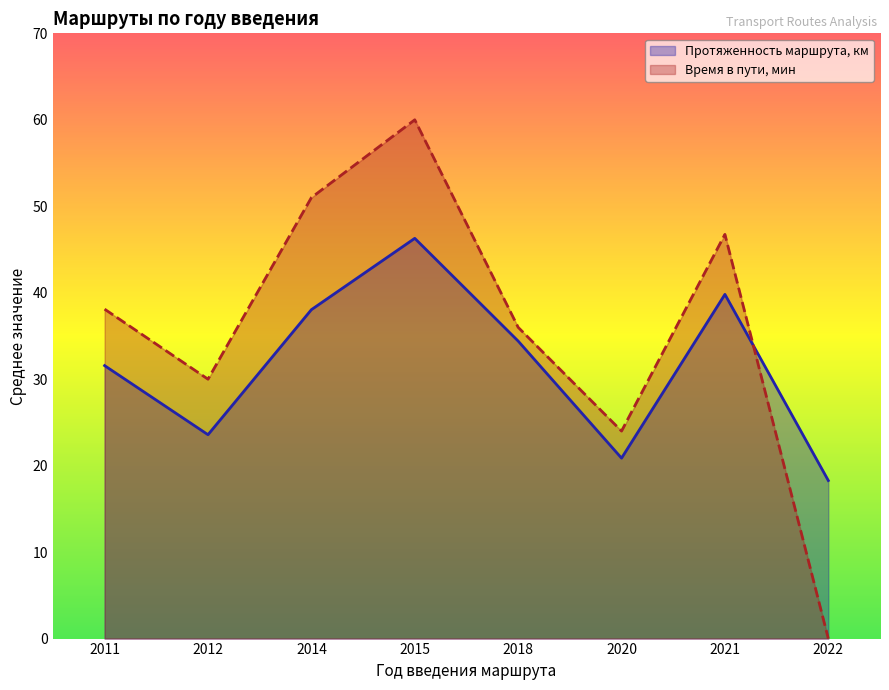

What is the total value across all series at 2015?

106.3